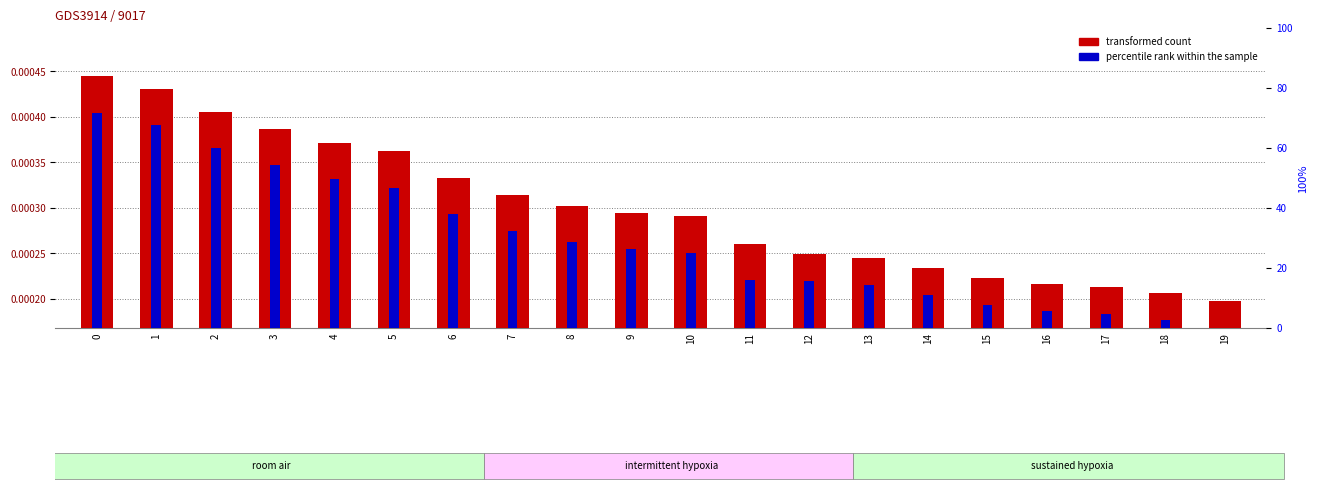

The transformed count series shows 0.0 at 10. True or false?

True